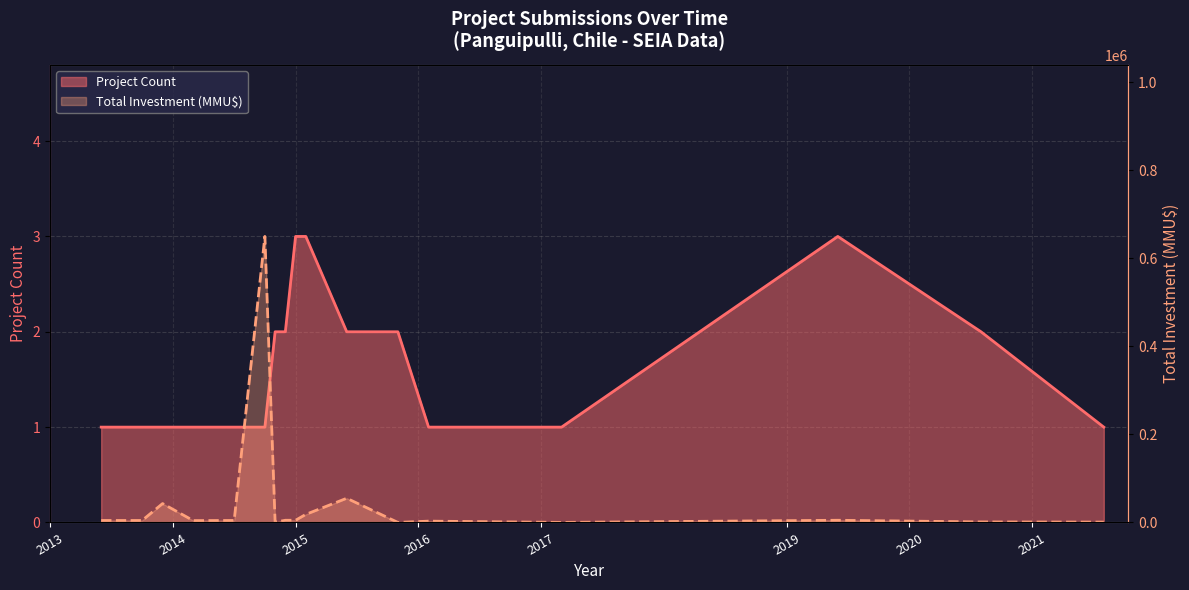

At which category does the chart reach its peak across all series?

2014-10